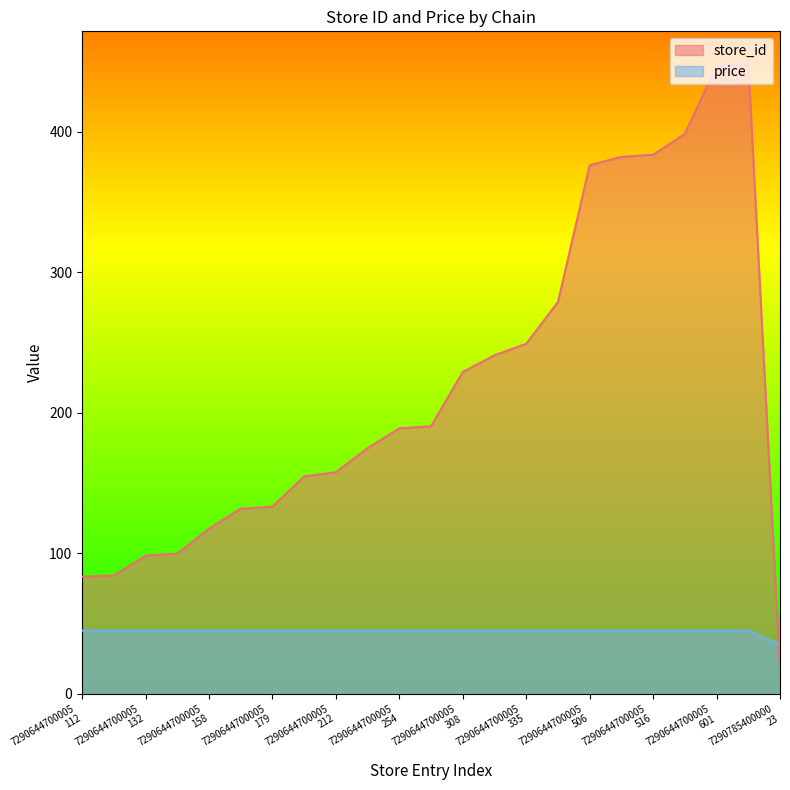

What are all the series names shown in the legend?

store_id, price